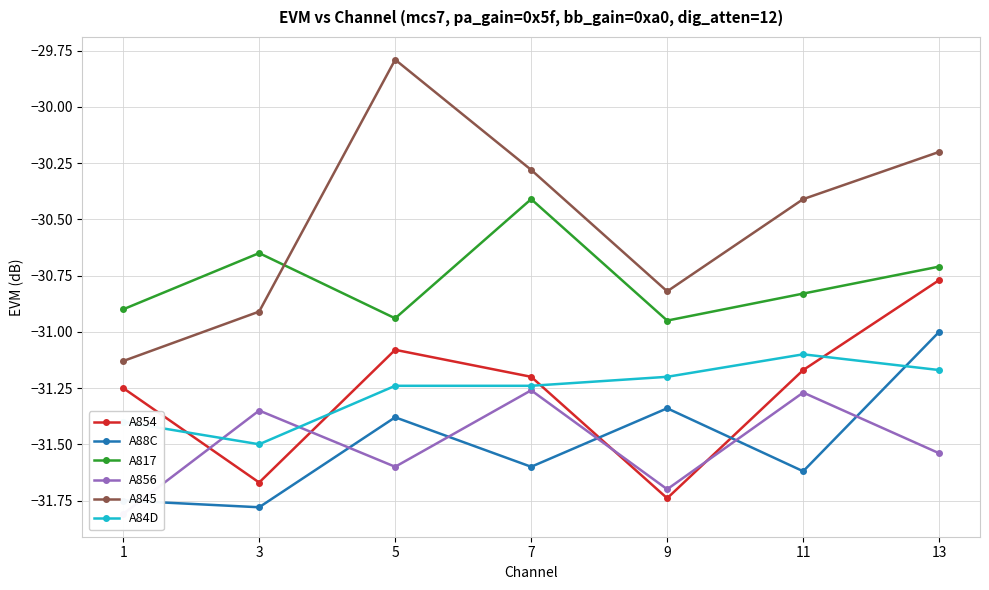

Between 3 and 1, which is larger?

1